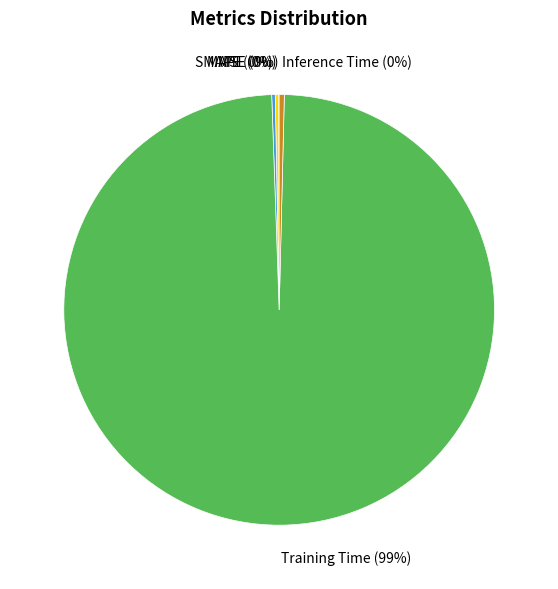

What is the majority slice?

Training Time